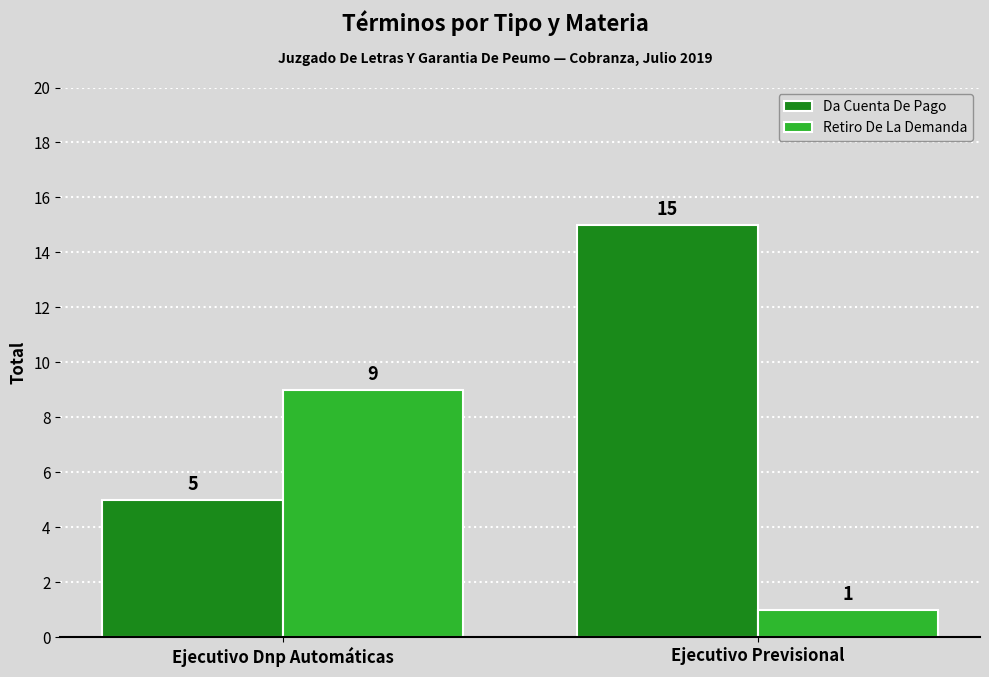

Between Ejecutivo Dnp Automáticas and Ejecutivo Previsional, which series saw the biggest shift?

Da Cuenta De Pago